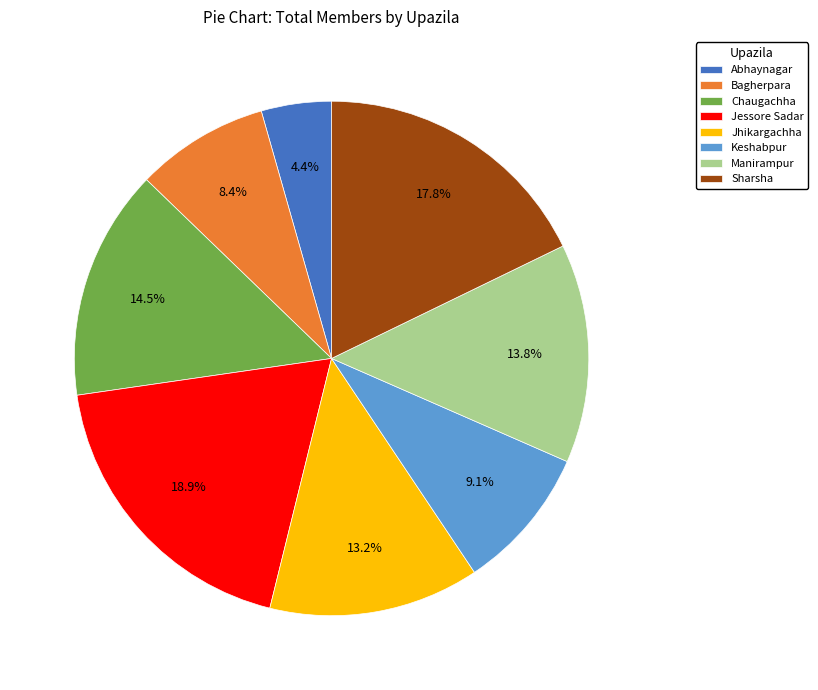

What is the ratio of the value at Keshabpur to the value at Chaugachha?

0.6